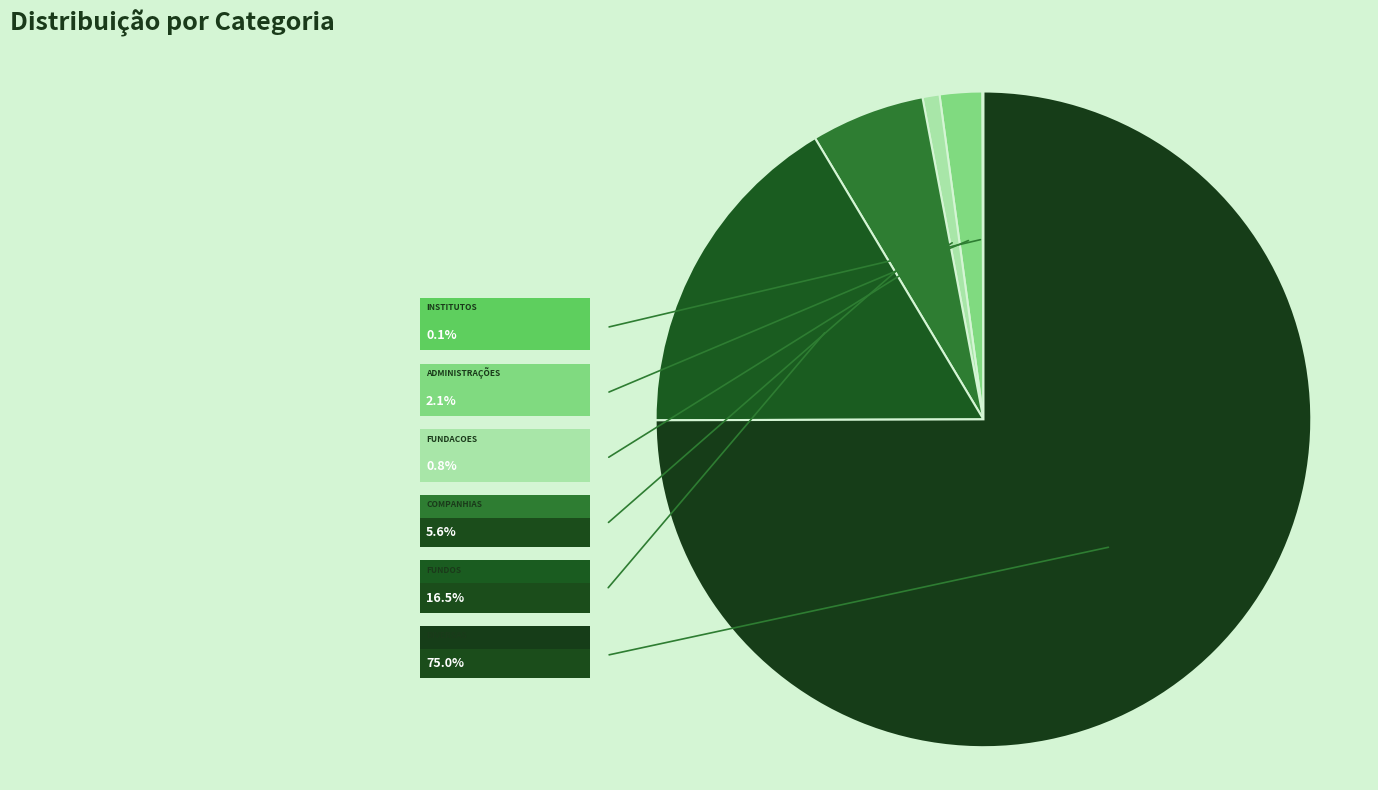

To the nearest percent, what is the average slice percentage?

17%